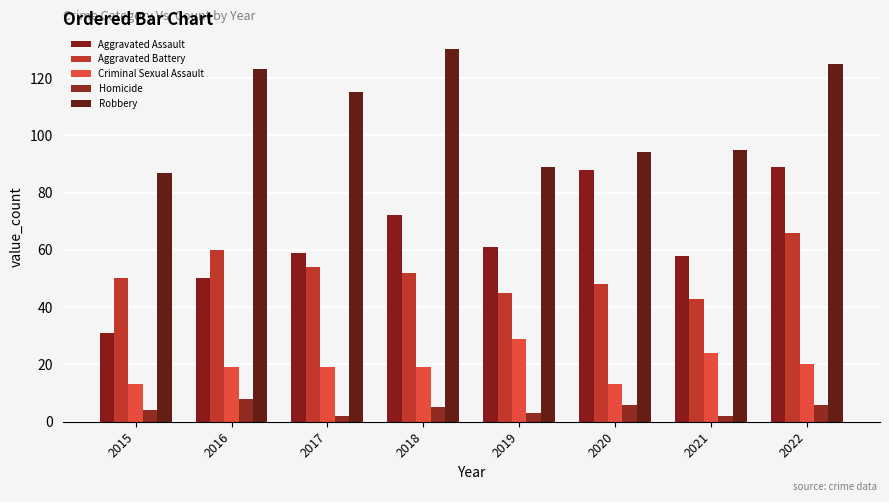

At how many categories does at least one series exceed 118?

3